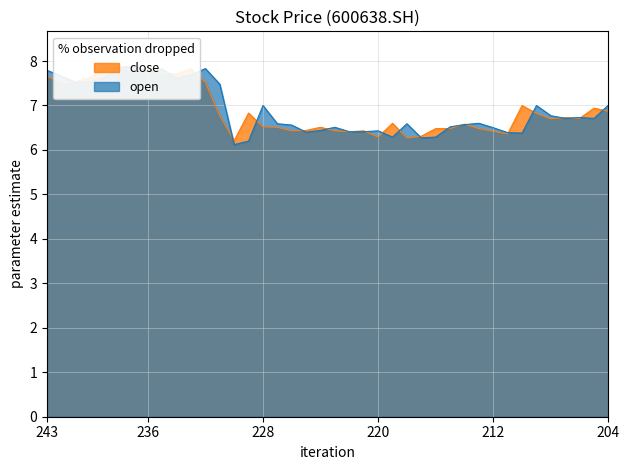

True or false: close and open intersect in this chart.

True